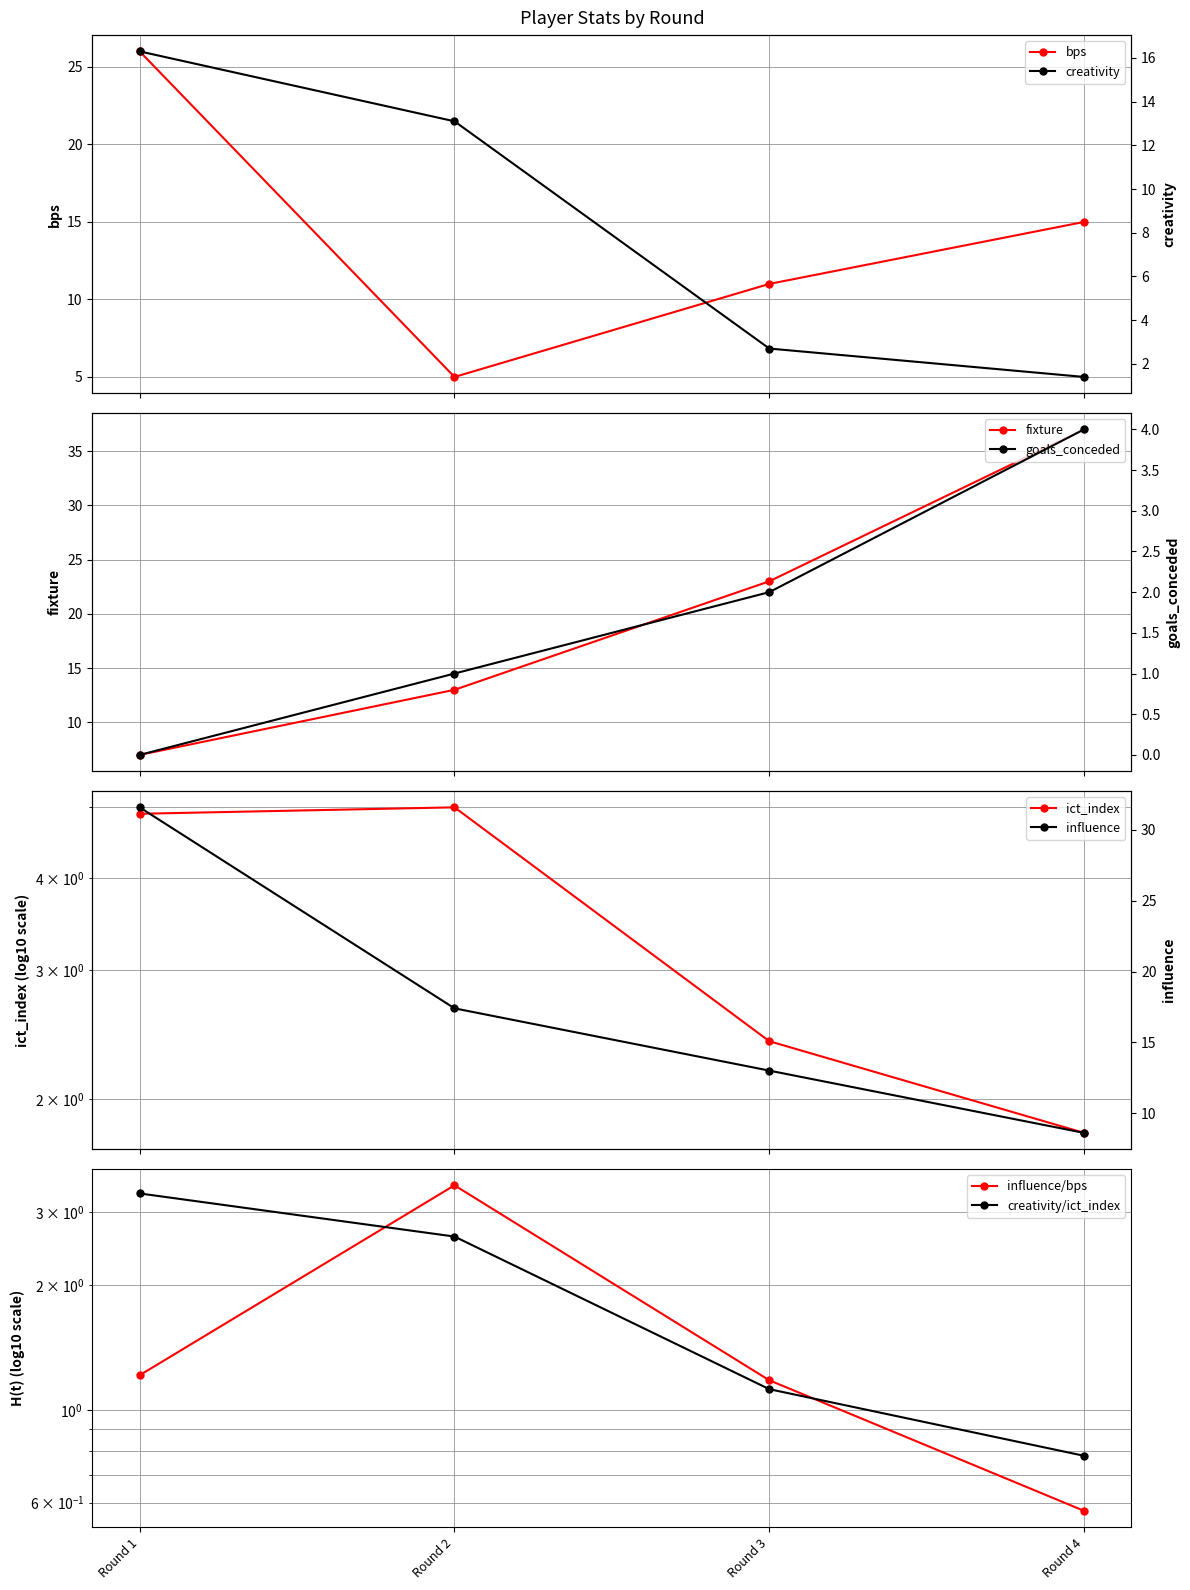

What is the sum of all bps values?

57